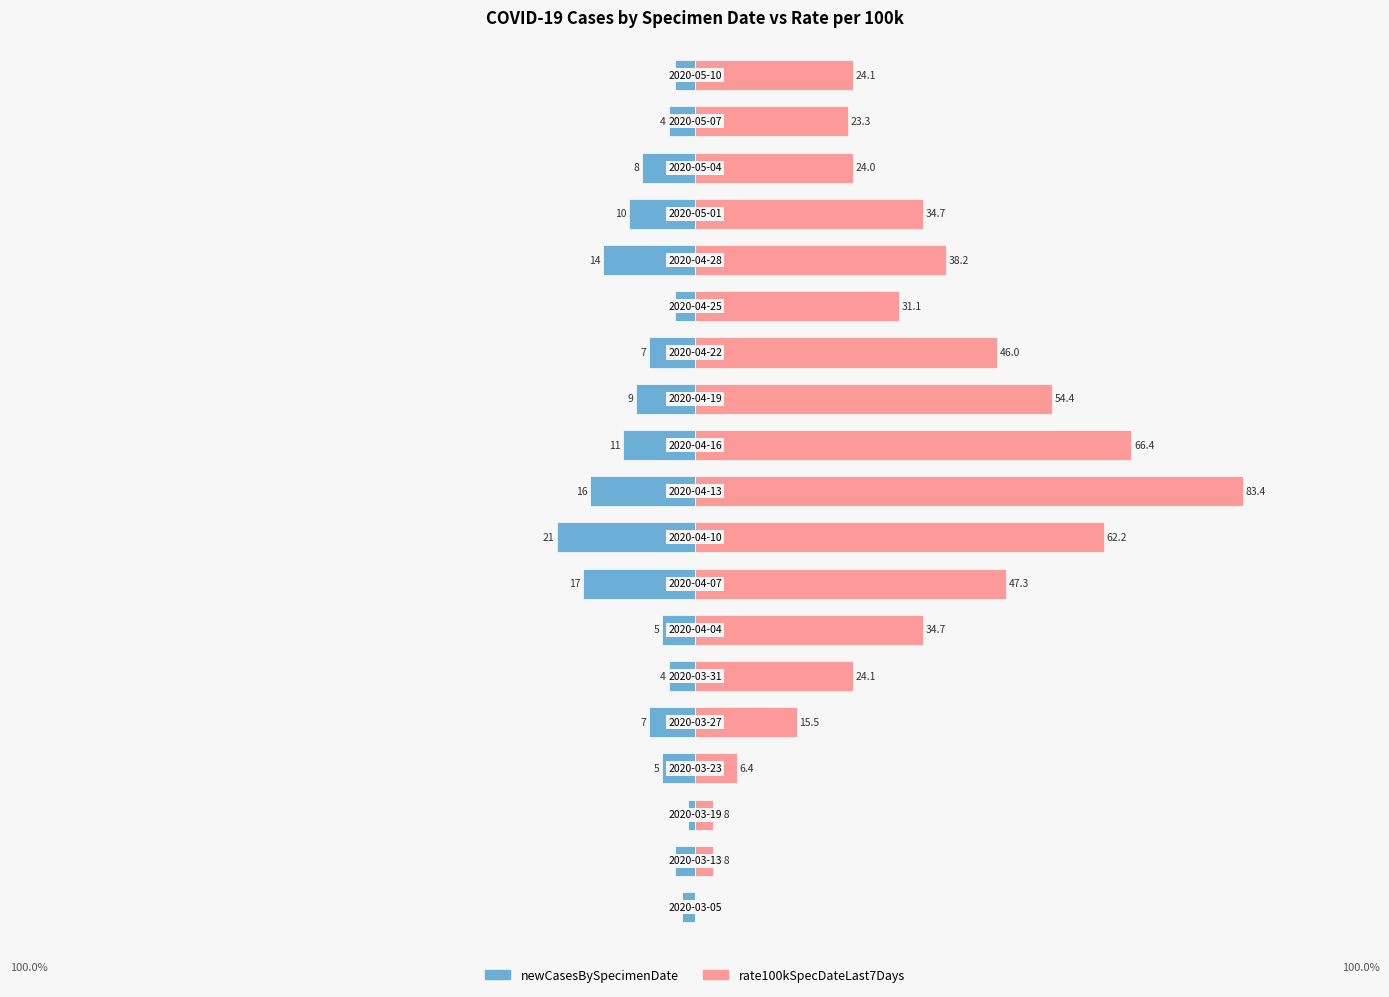

Between 2 and 14, which series saw the biggest shift?

rate100kSpecDateLast7Days